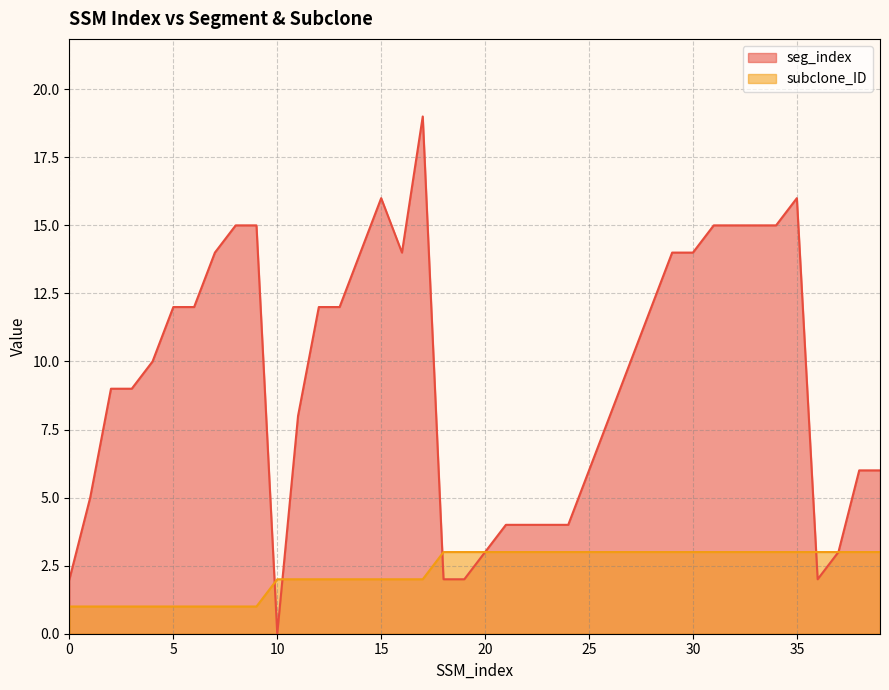

At which label does seg_index reach its minimum?

10